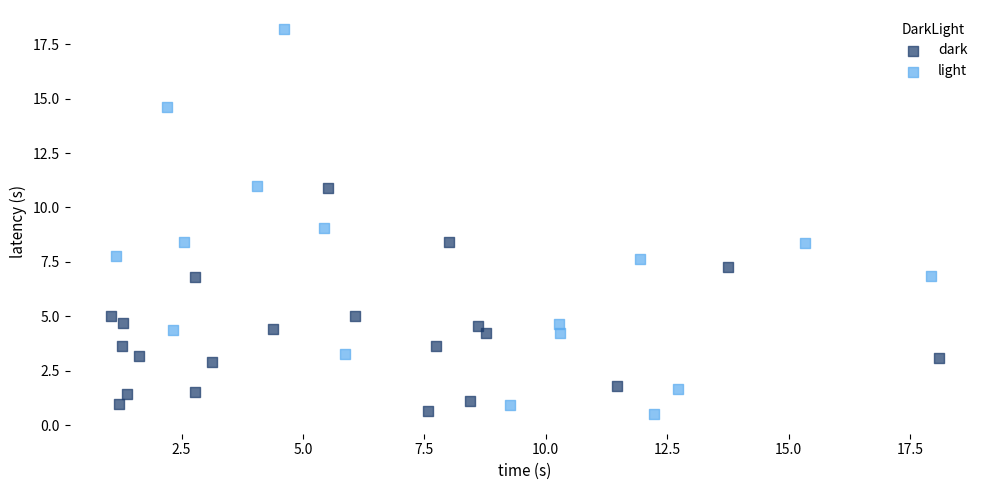

Which series reaches the maximum Y coordinate?

light